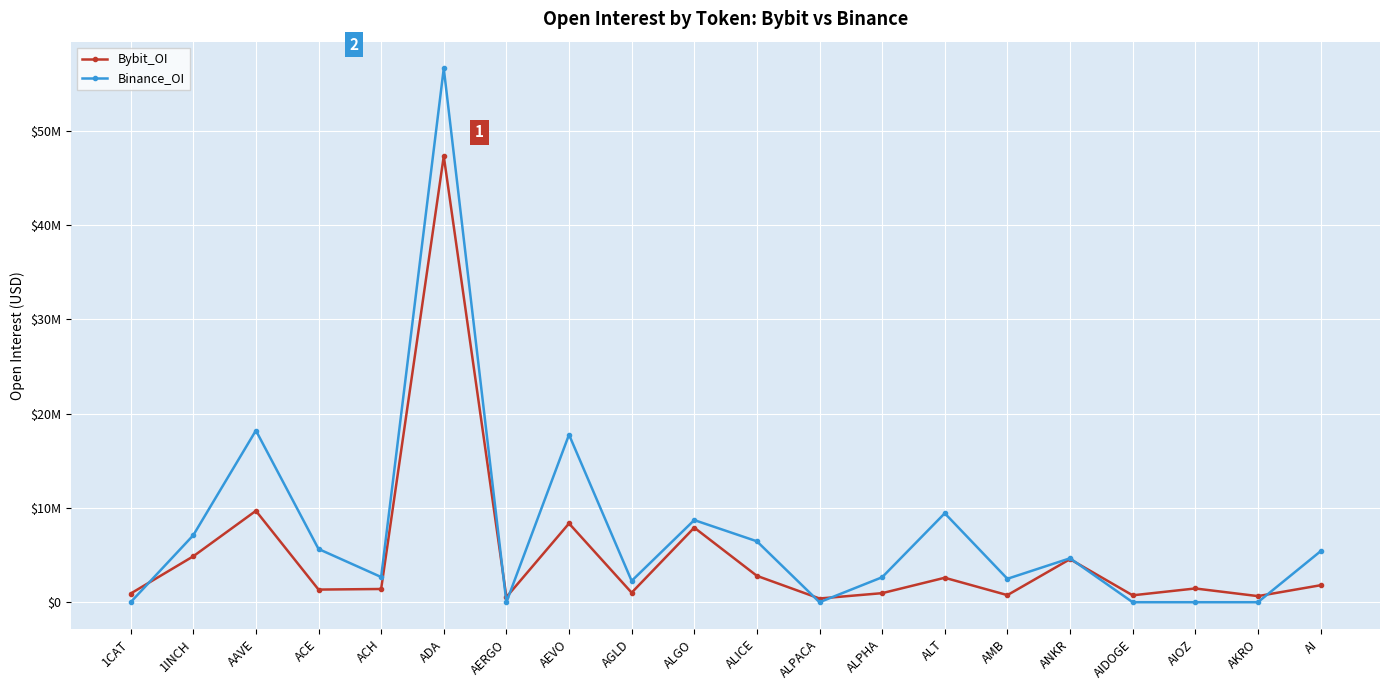

What is the value of the Bybit_OI point at the 18th from the left?

1458882